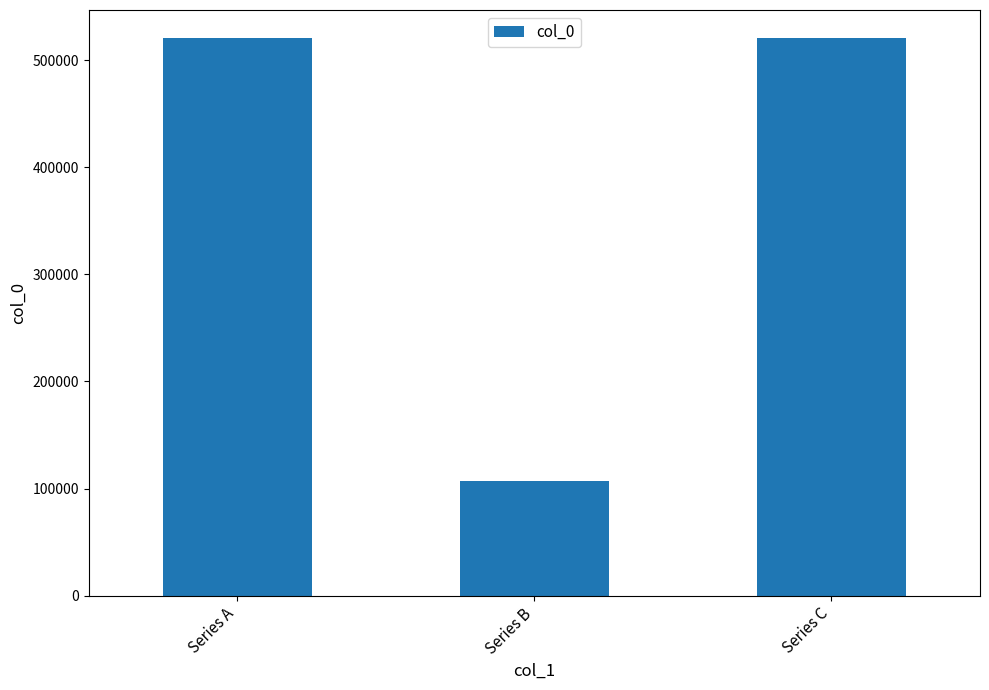

How many bars are there in total?

3